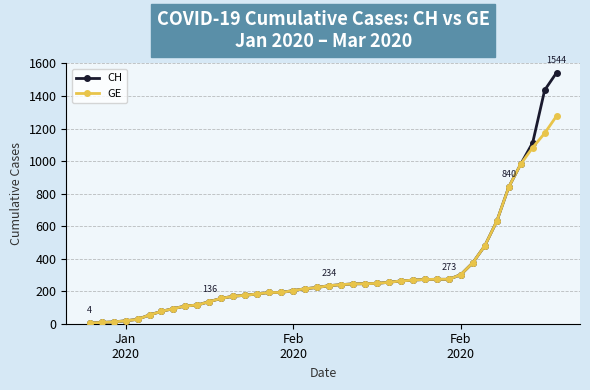

What is the maximum value for GE?

1278